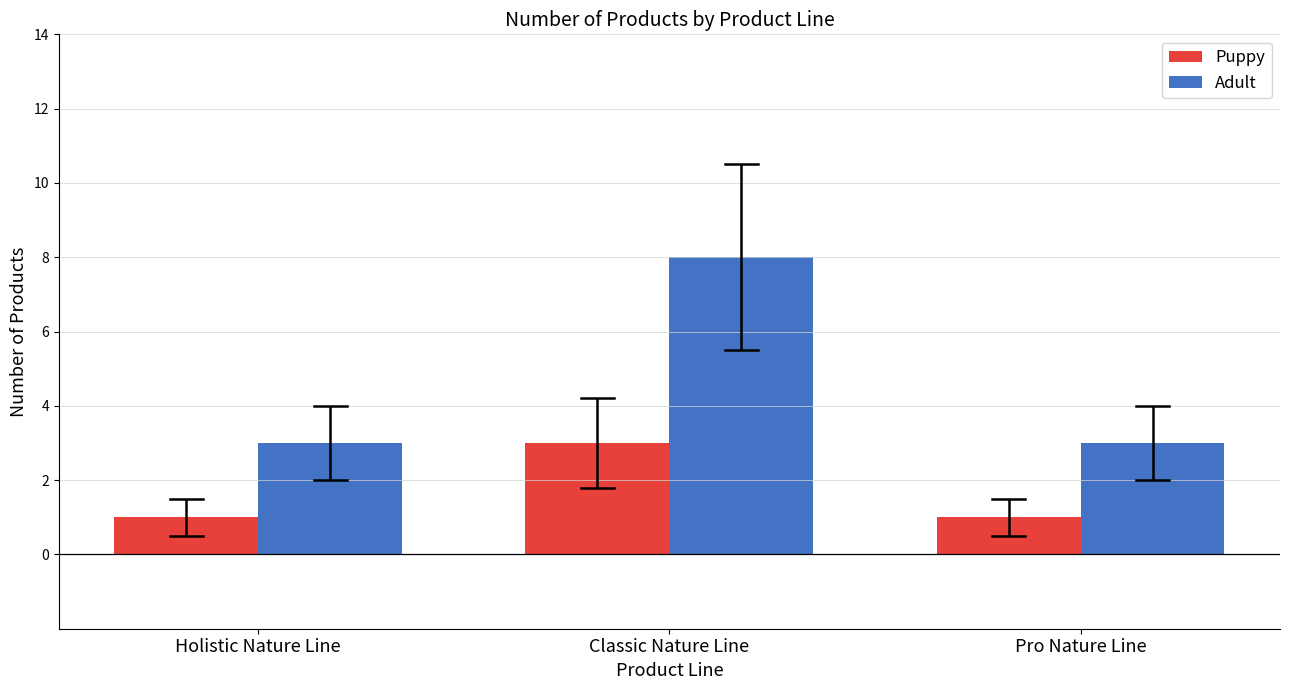

List the series in order of their peak value, highest first.

Adult, Puppy